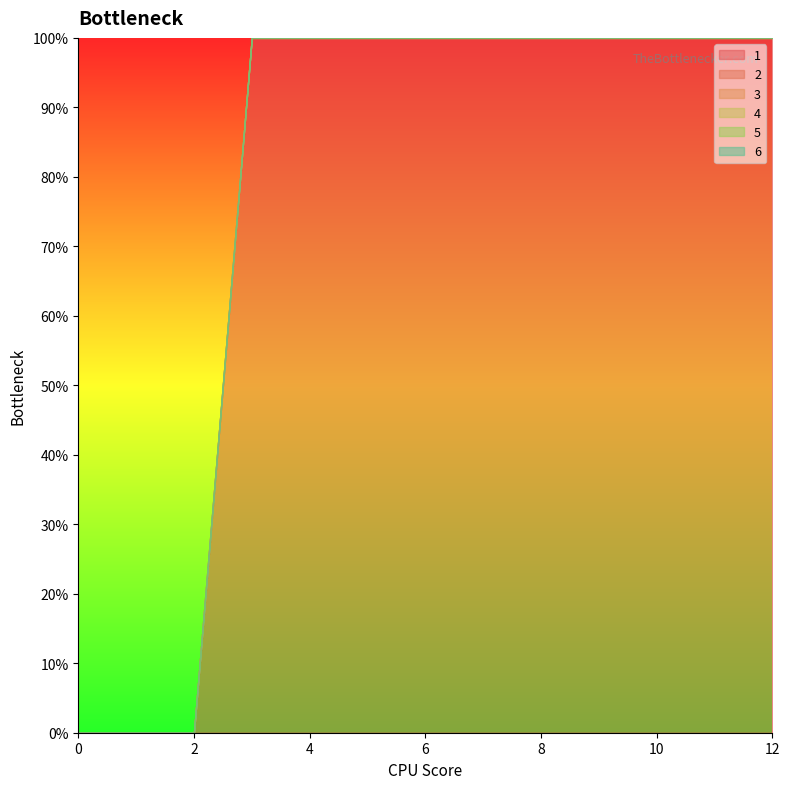

Which series has the largest range (max minus min)?

1